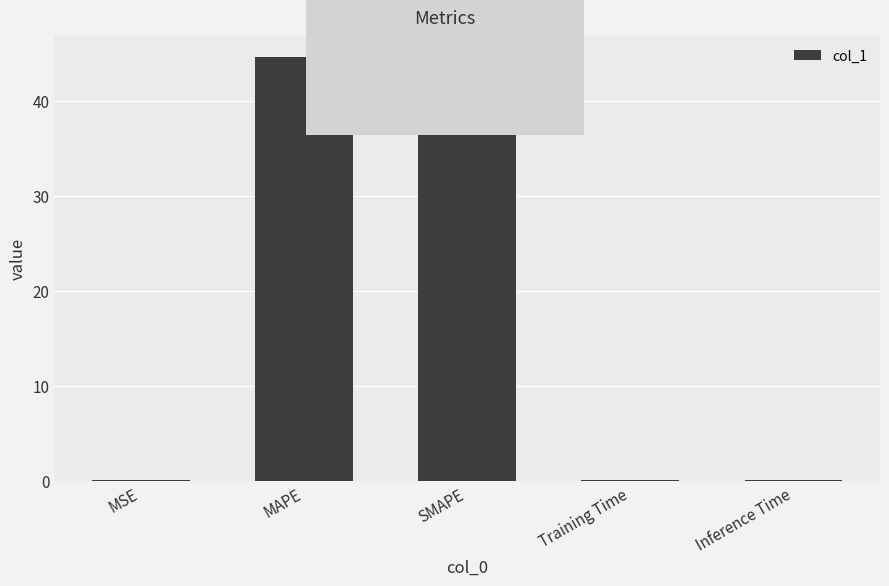

At which category does the chart reach its peak across all series?

MAPE